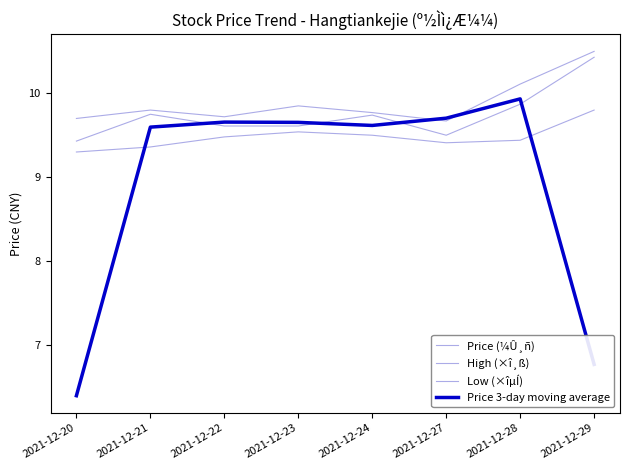

True or false: Price (¼Û¸ñ) has a value of 15.9 at 2021-12-23.

False